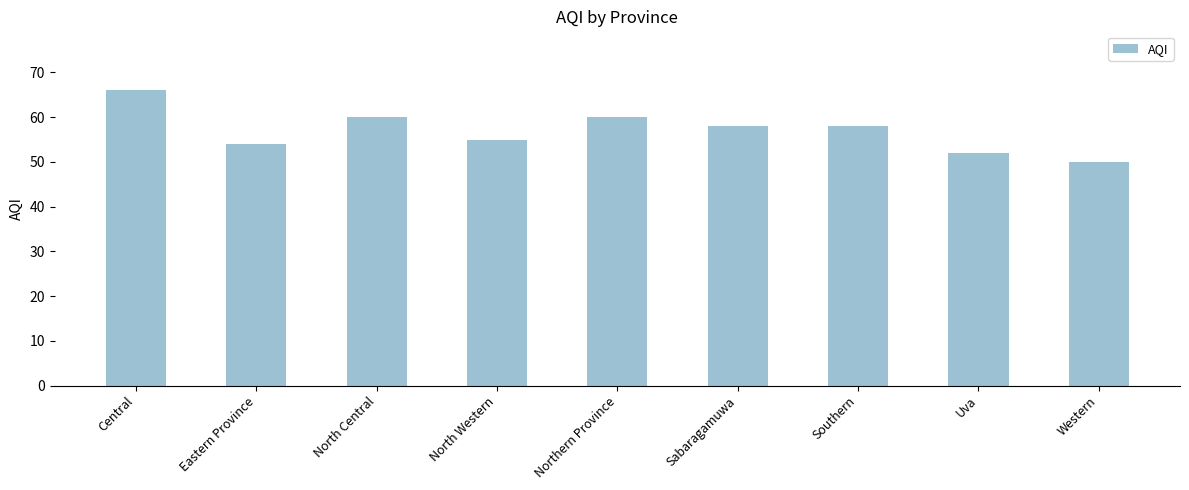

What is the ratio of the value at North Western to the value at Southern?

0.9